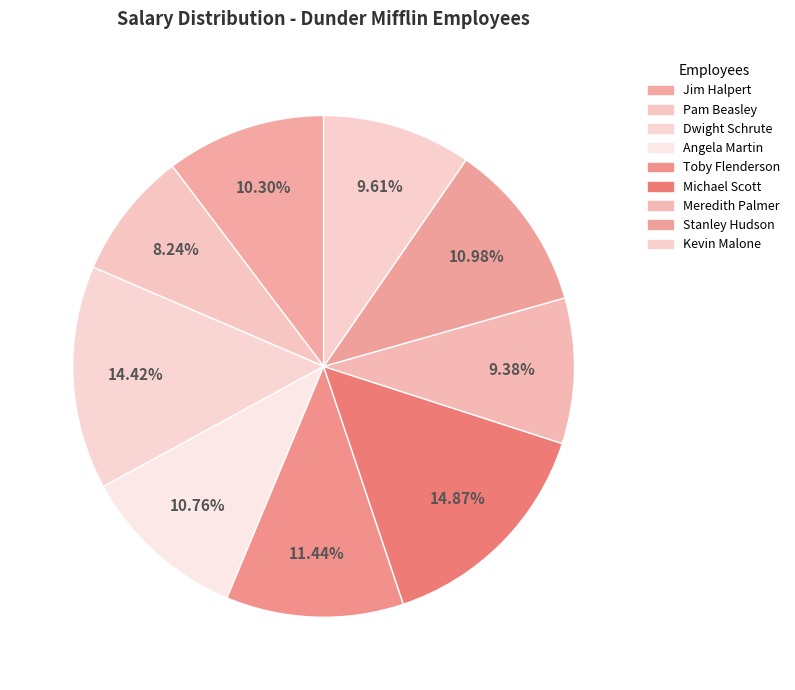

To the nearest percent, what is the difference between the Stanley Hudson and Dwight Schrute slice percentages?

3%